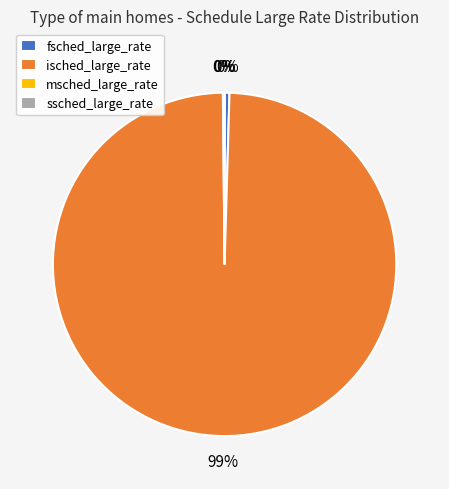

Which has a higher value, isched_large_rate or fsched_large_rate?

isched_large_rate